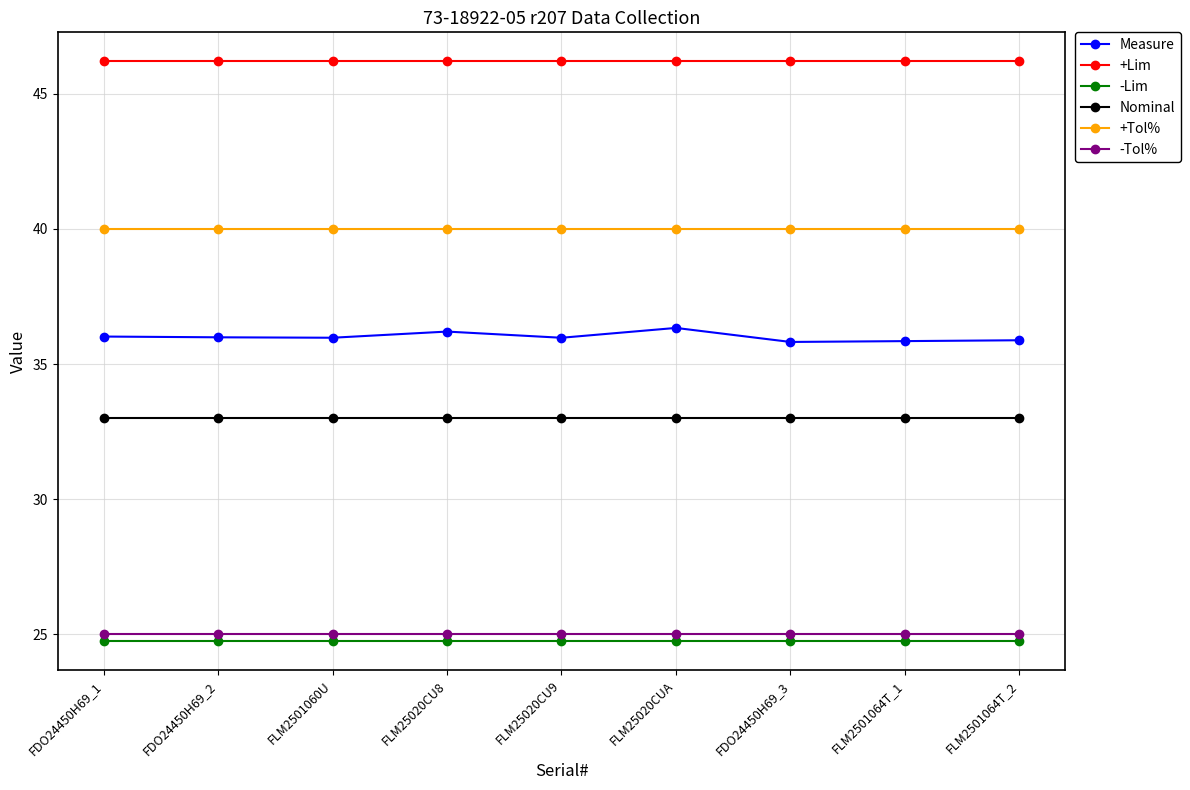

True or false: +Lim and +Tol% cross at least once.

False